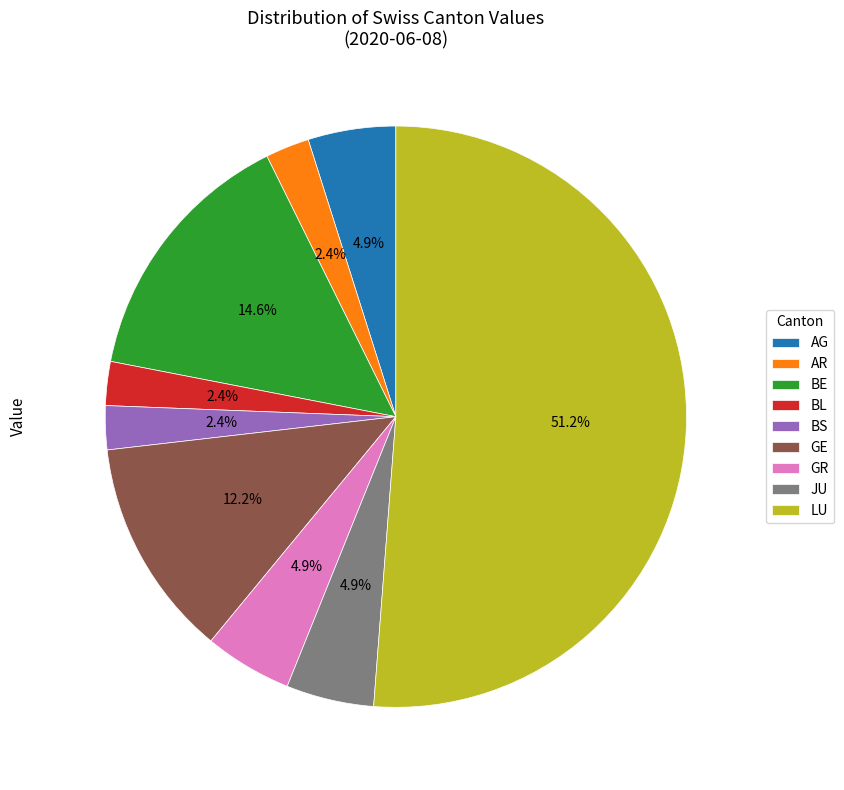

Which category has the biggest portion of the pie?

LU